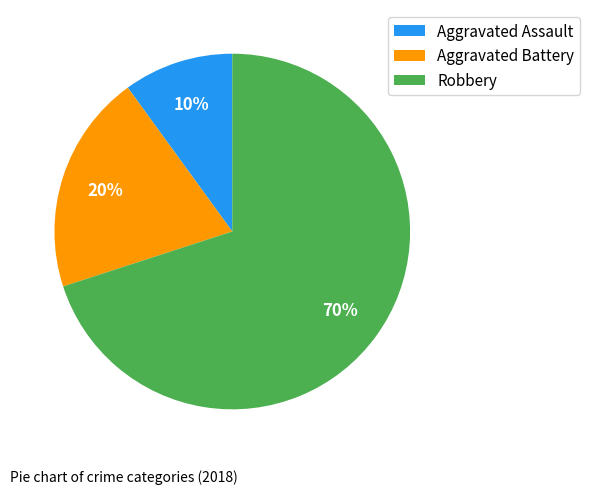

Which slice is the largest?

Robbery